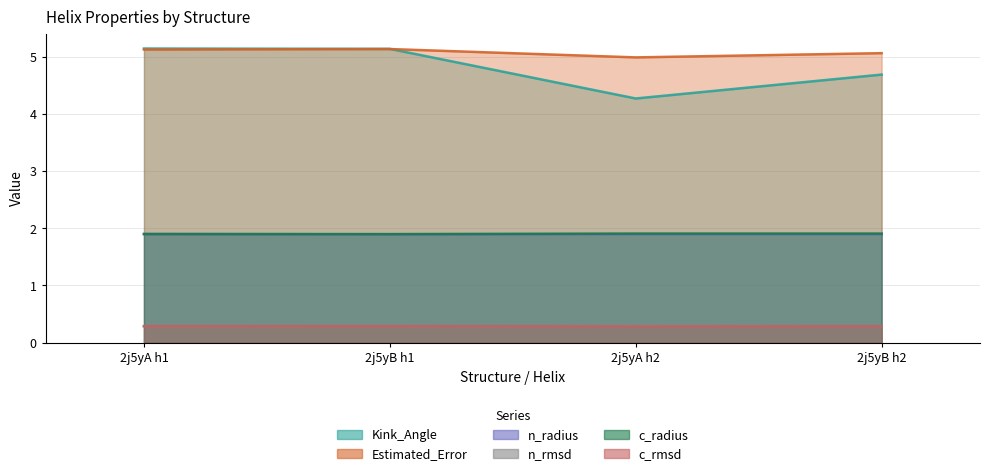

In c_rmsd, how many points are lower than both neighbors (excluding endpoints)?

1